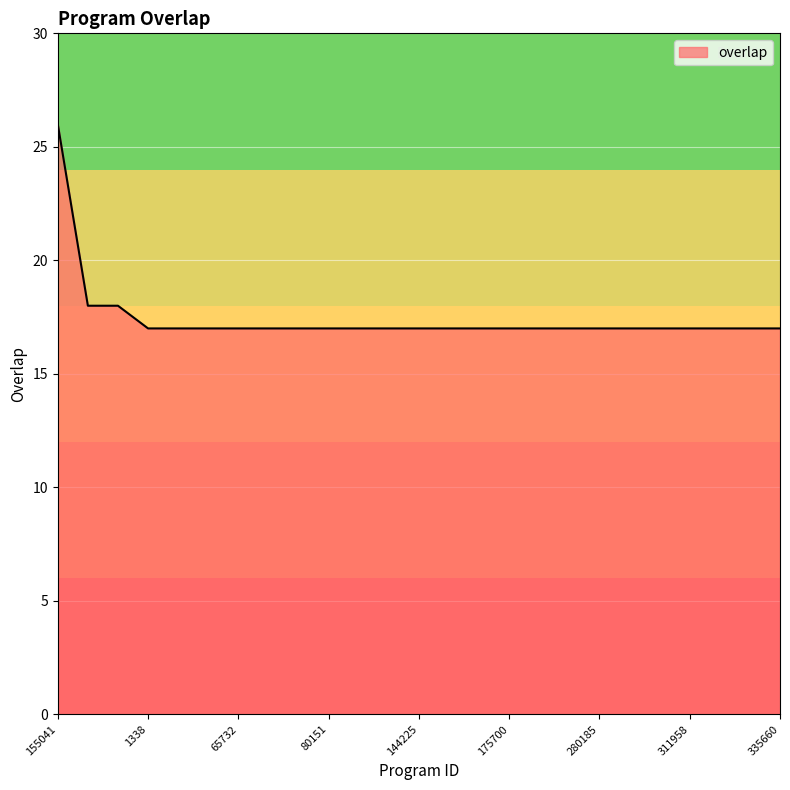

Reading left to right, list all the values displayed in this chart.

26	18	18	17	17	17	17	17	17	17	17	17	17	17	17	17	17	17	17	17	17	17	17	17	17